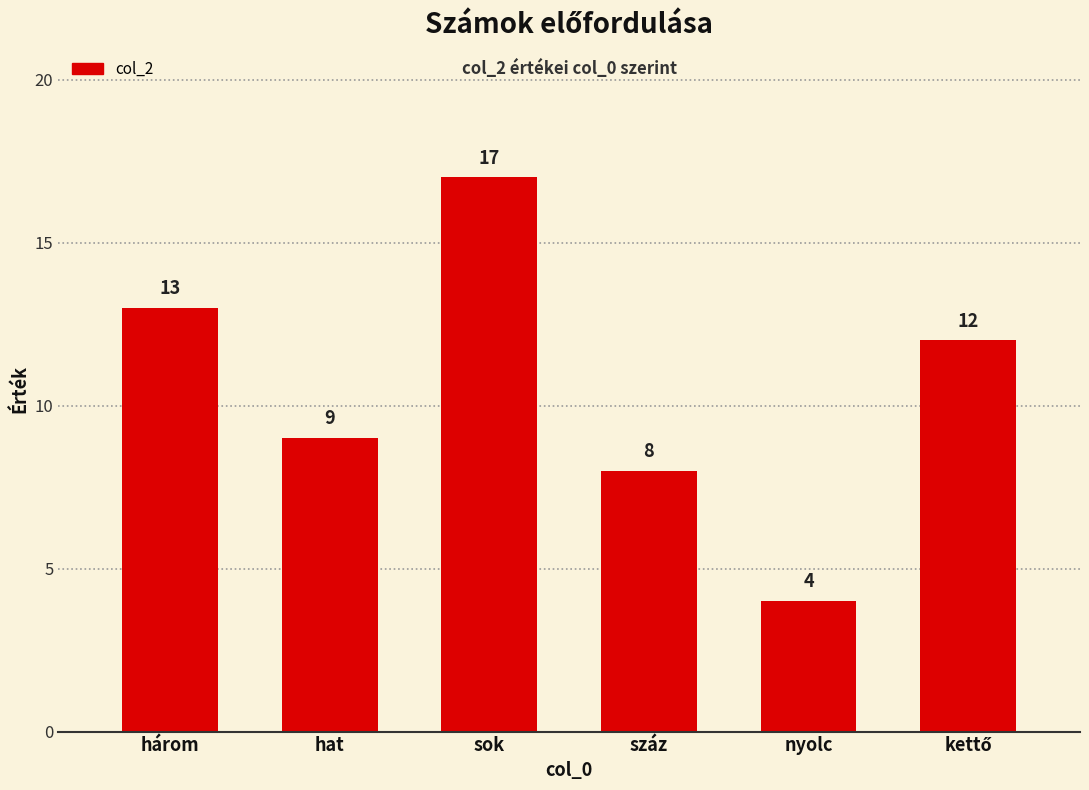

What is the ratio of the value at száz to the value at sok?

0.5